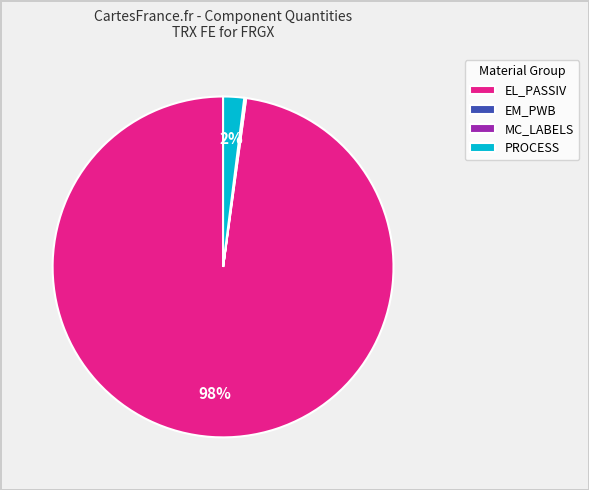

Which has a higher value, EL_PASSIV or PROCESS?

EL_PASSIV